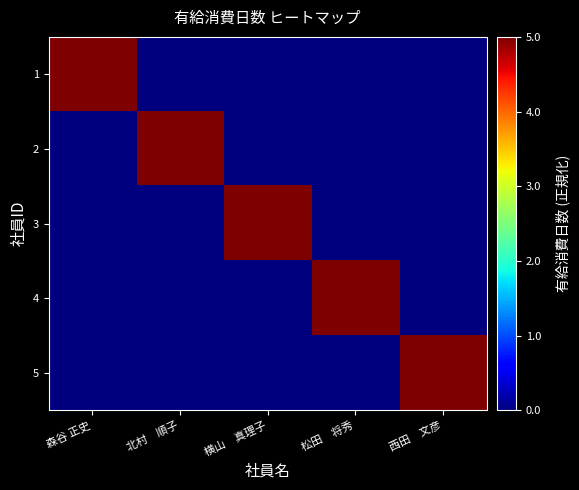

Which has a higher value, 西田　文彦 or 横山　真理子?

西田　文彦